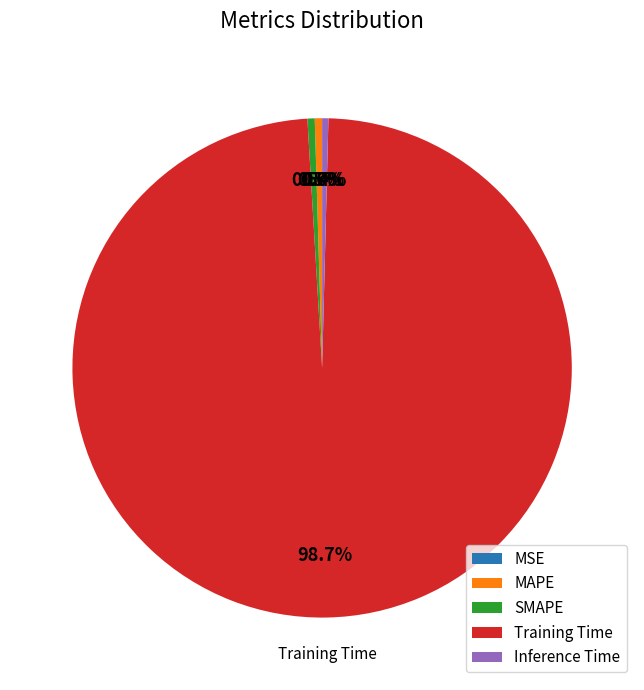

Does SMAPE represent more than half of the total?

No